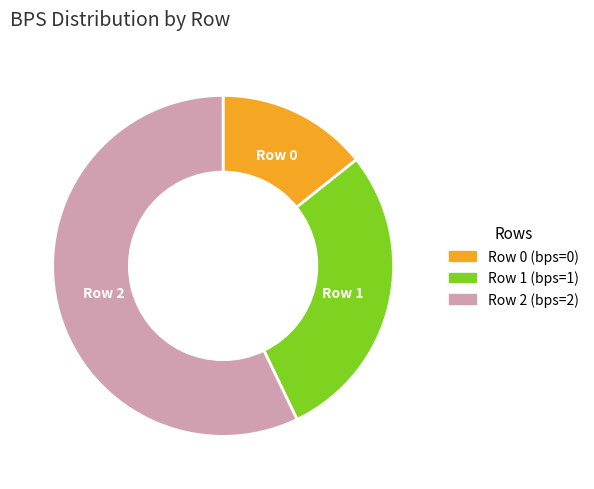

What is the majority slice?

Row 2